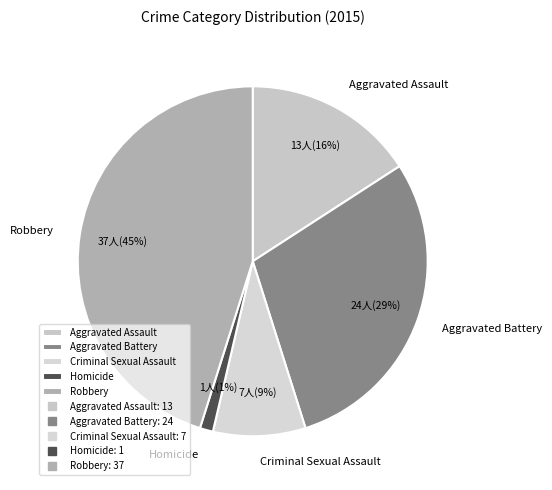

To the nearest percent, what is the combined percentage of Aggravated Assault and Aggravated Battery?

45%